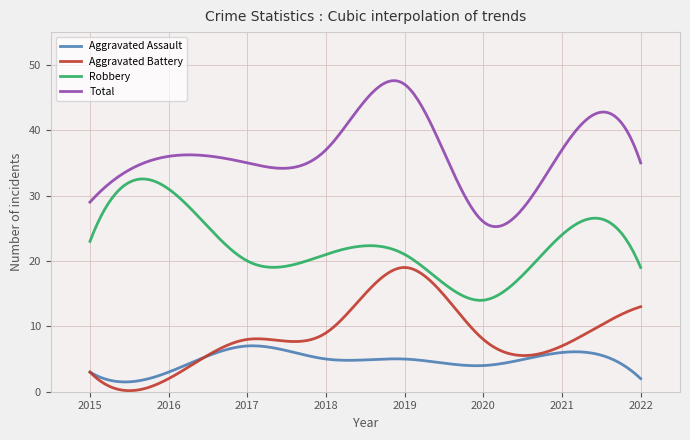

What is the difference between the second highest and minimum values in the Aggravated Battery series?

18.8